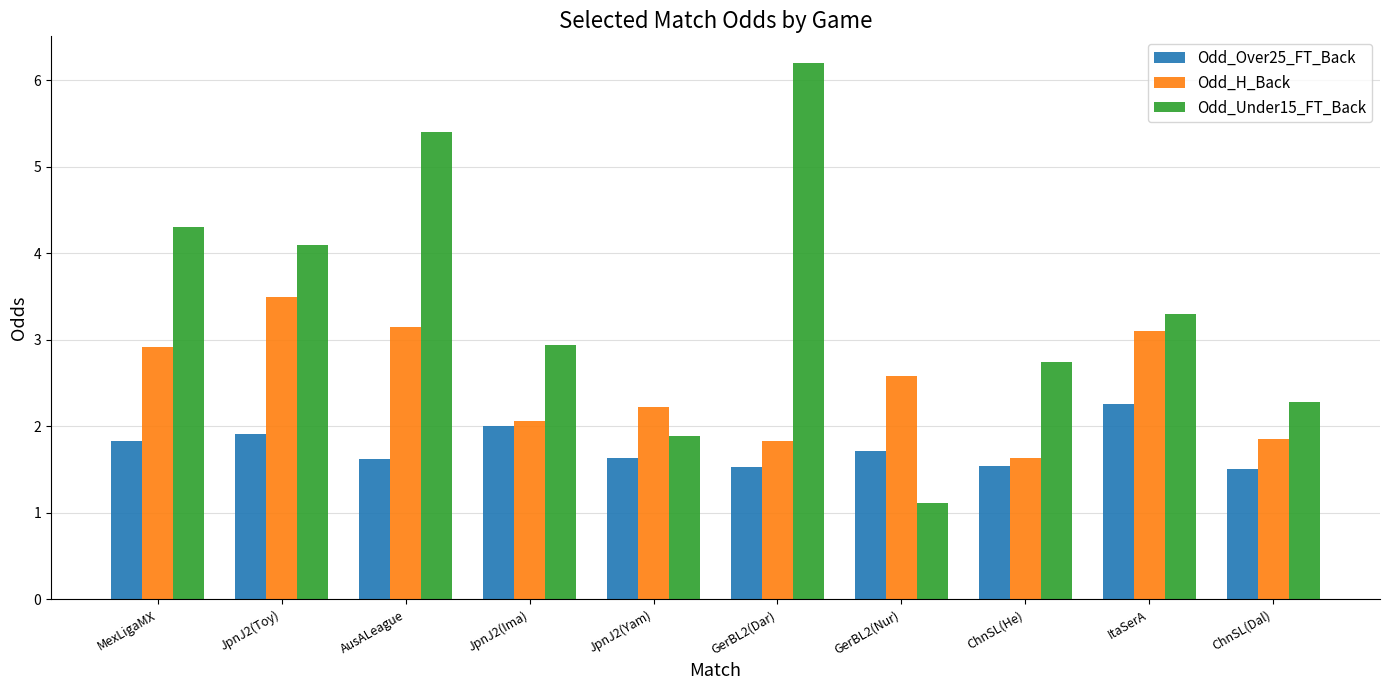

What is the difference between the second highest and minimum values in the Odd_H_Back series?

1.5